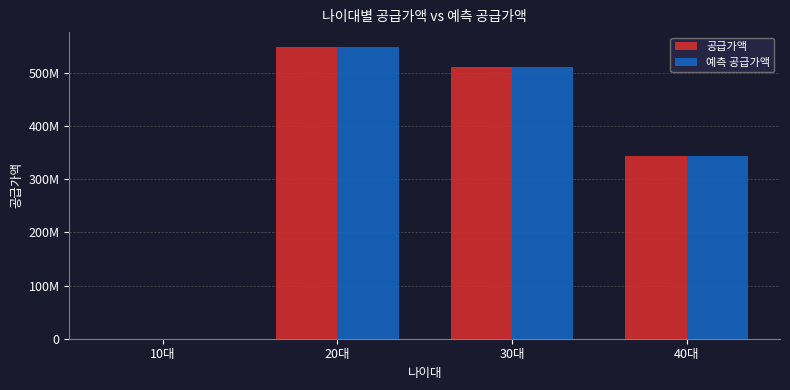

At which label does 공급가액 reach its peak?

20대